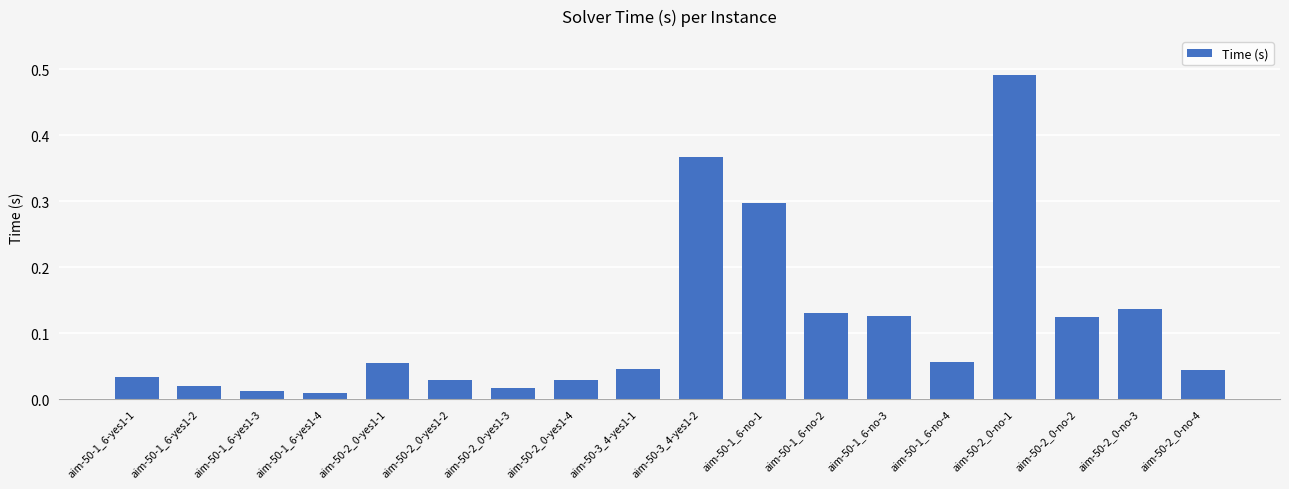

What is the change in value from aim-50-3_4-yes1-2 to aim-50-2_0-no-1?

+0.1